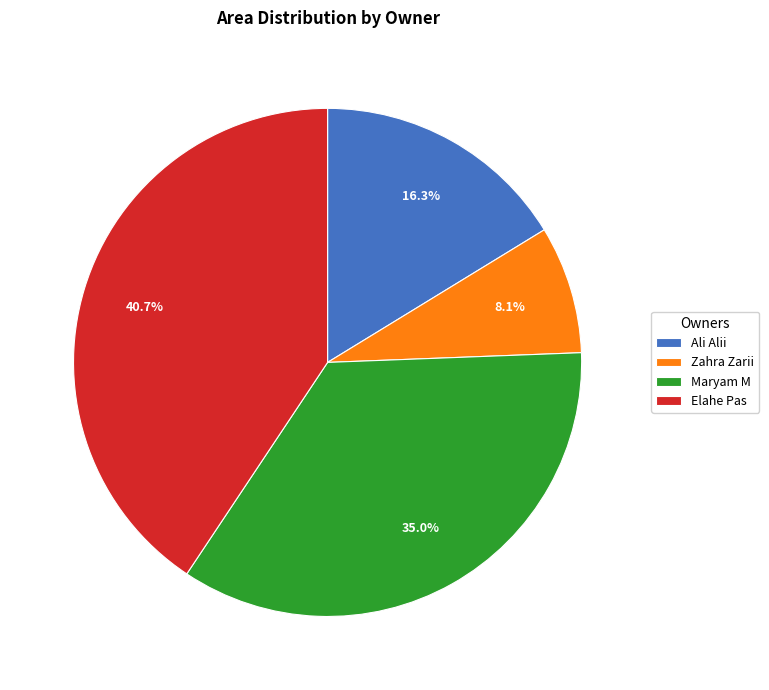

To the nearest percent, what is the average slice percentage?

25%